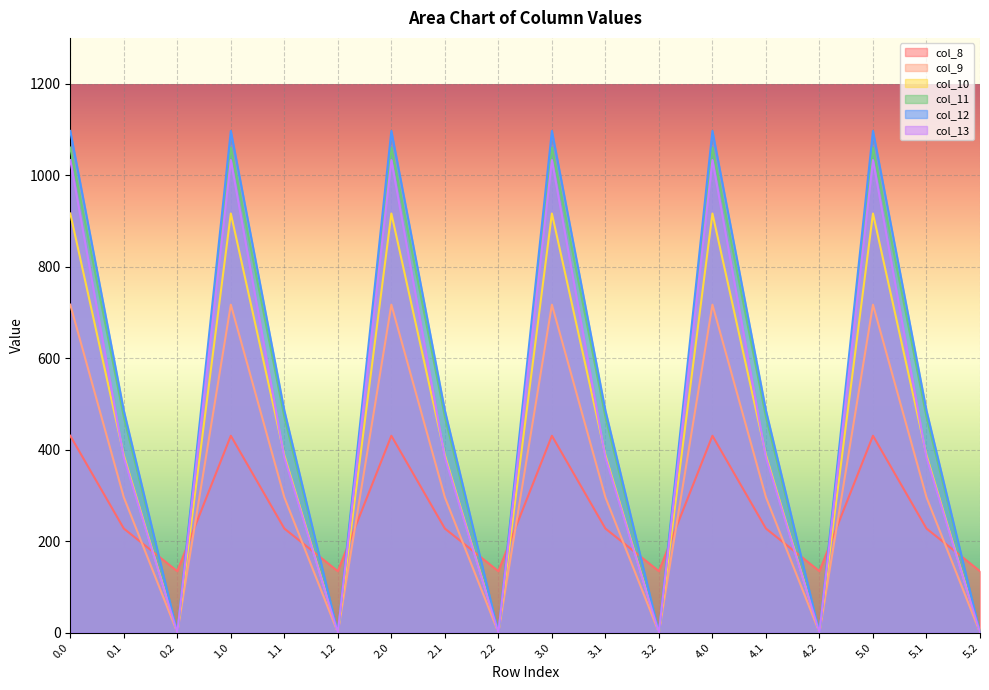

Between 1.0 and 2.1, which series saw the biggest shift?

col_13